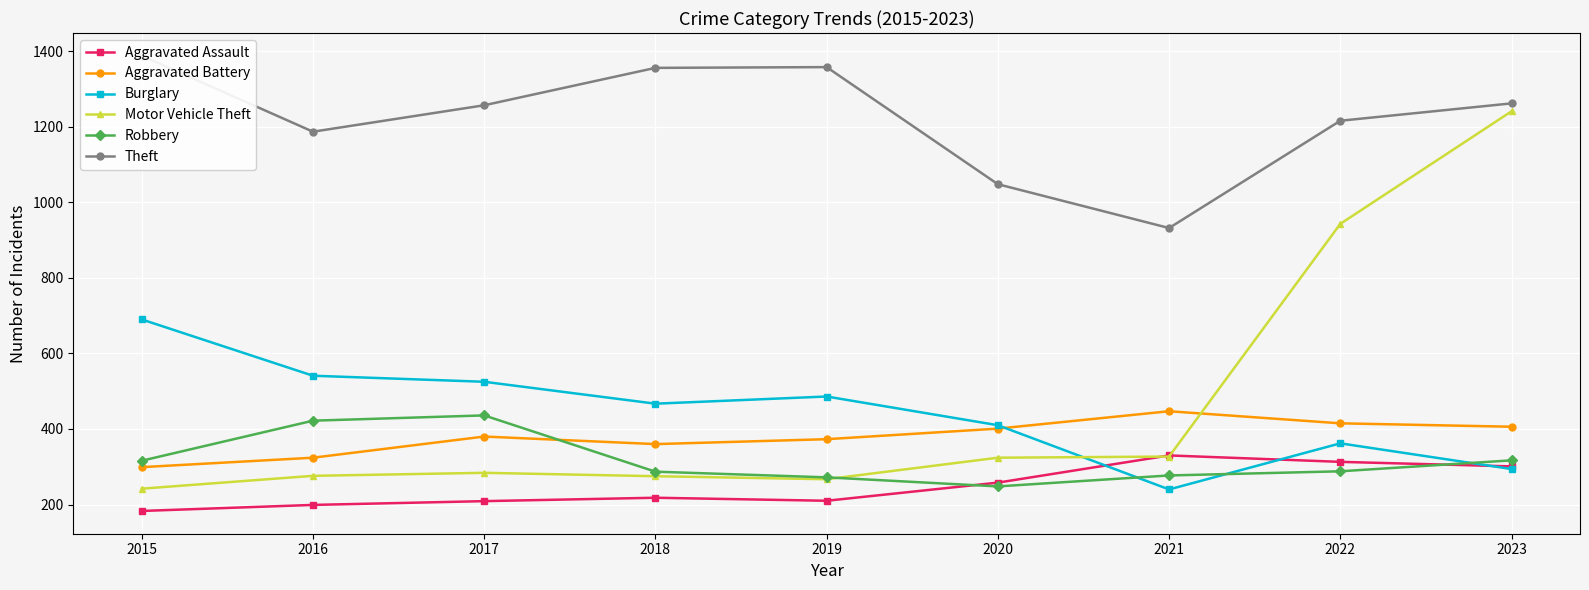

Where does the Burglary series first go above 467?

2015